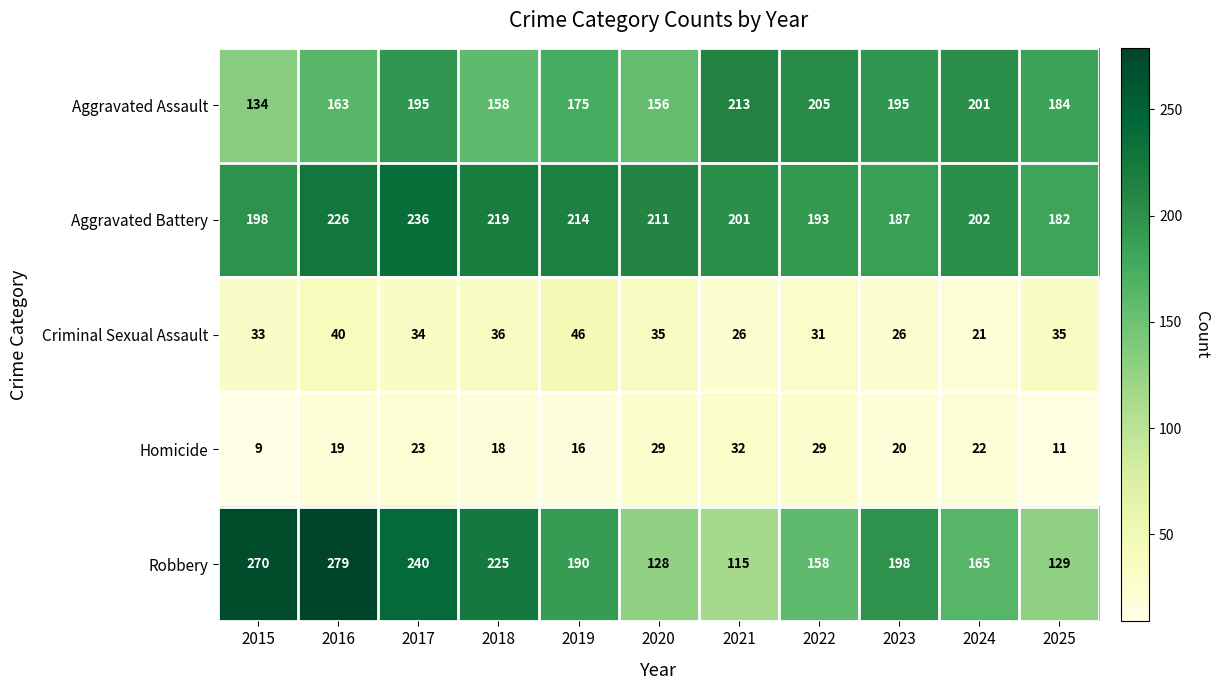

Which label corresponds to the largest value in the chart?

2016